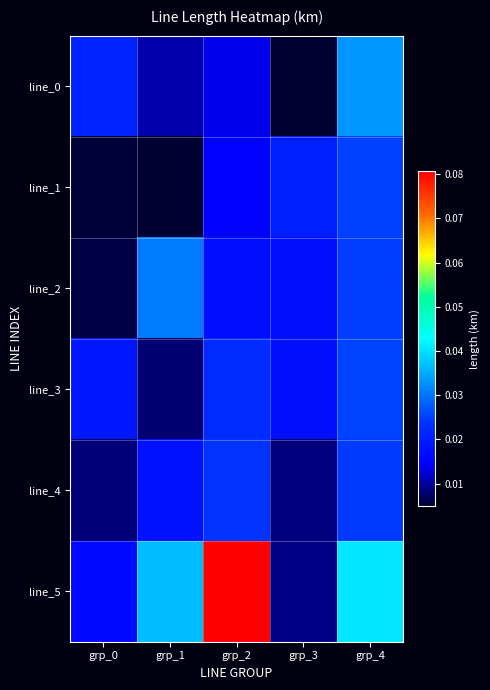

What is the greatest value displayed?

0.1